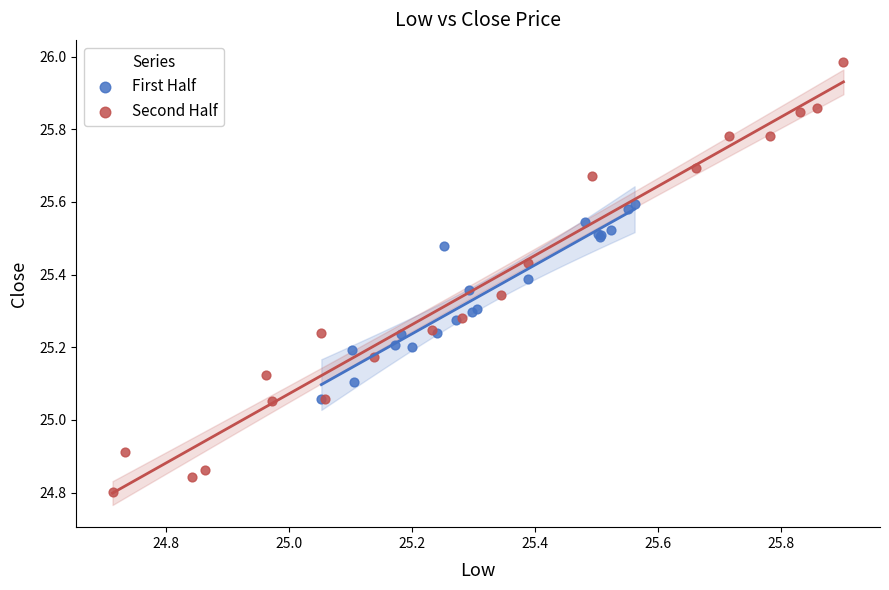

Which series has the widest spread of Y values?

Second Half